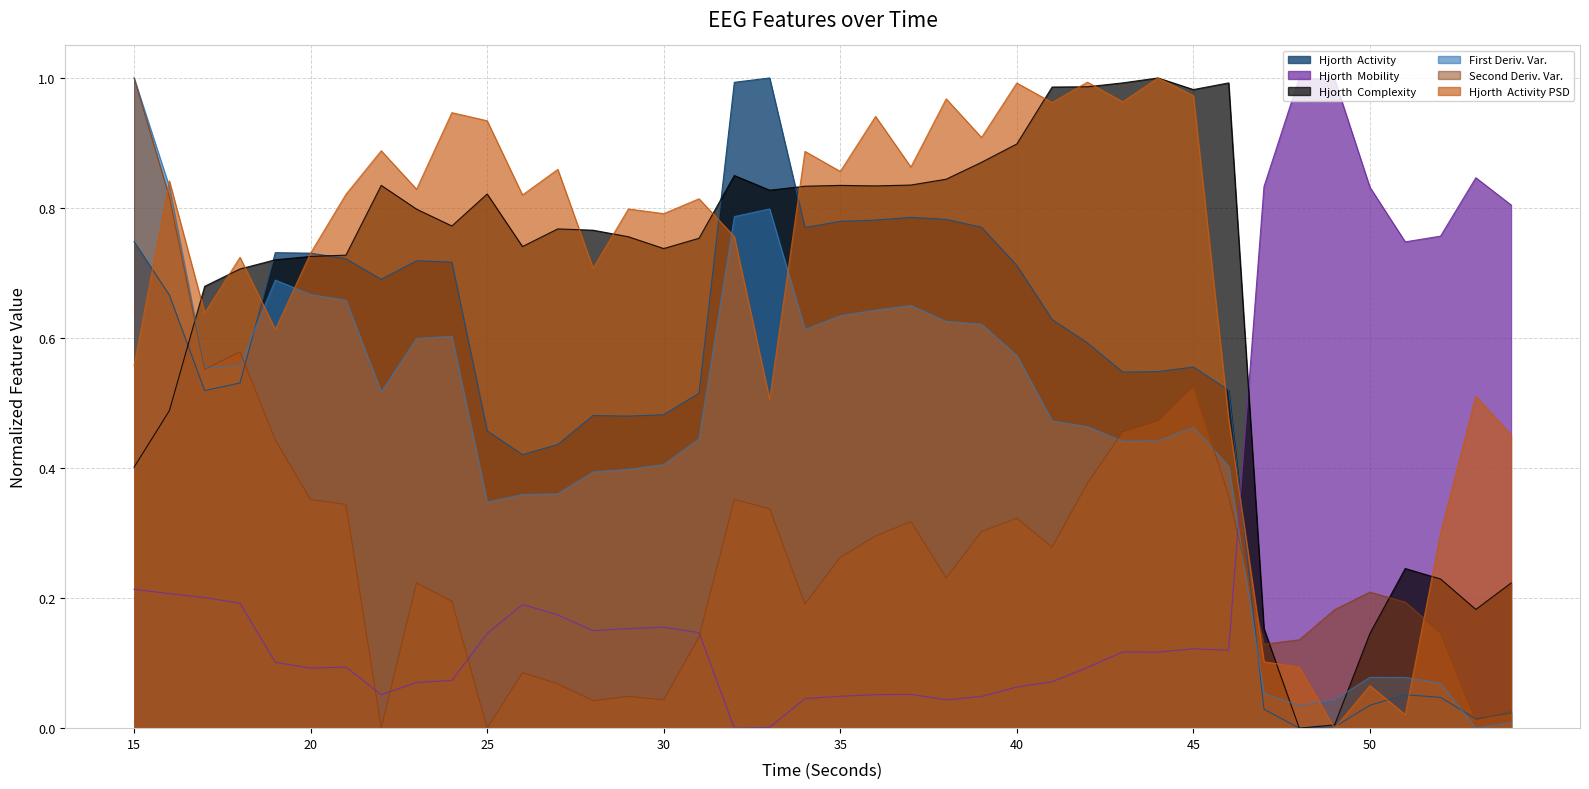

What is the difference between the maximum and minimum values in the hjorthMobility_EEG series?

1.0